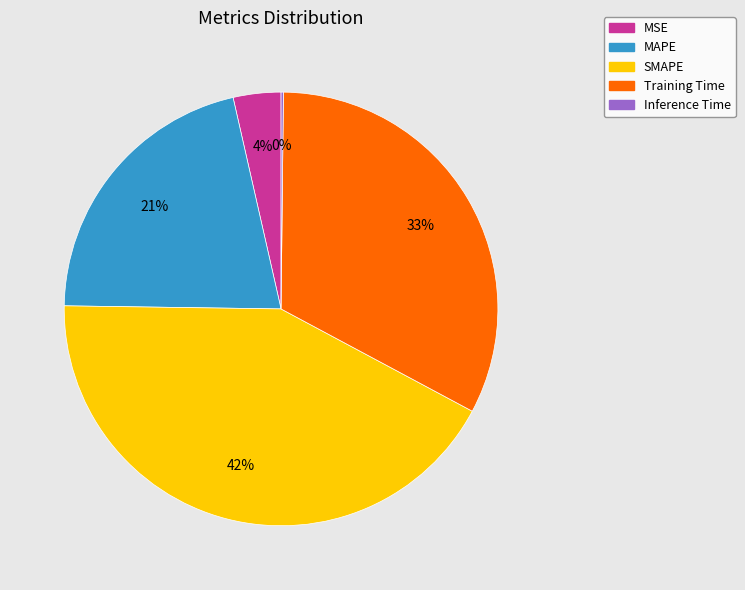

Is there any slice that represents more than half of the pie?

No